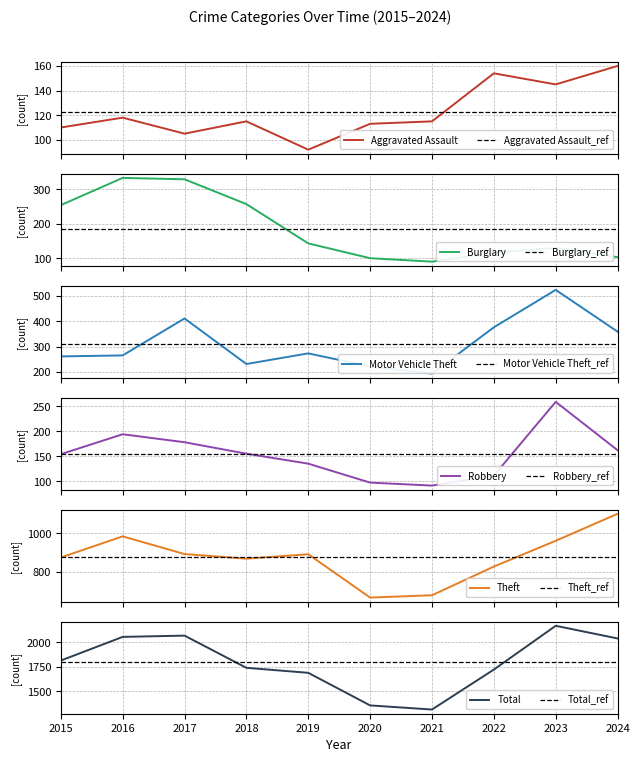

What is the spread (max minus min) of values at 2017?

1961